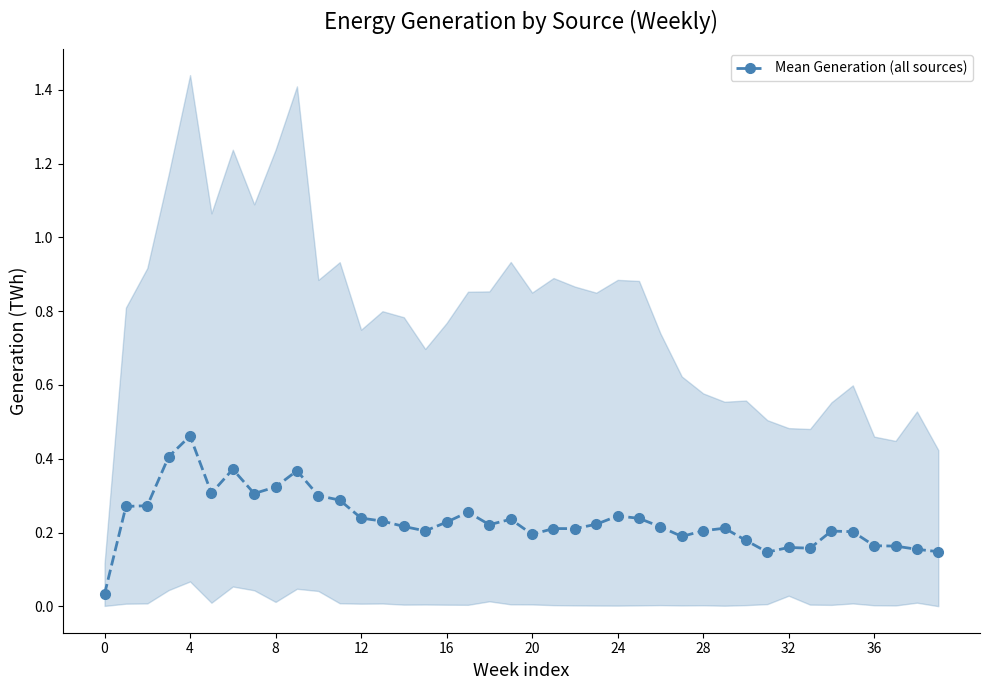

How many distinct data groups are displayed?

1